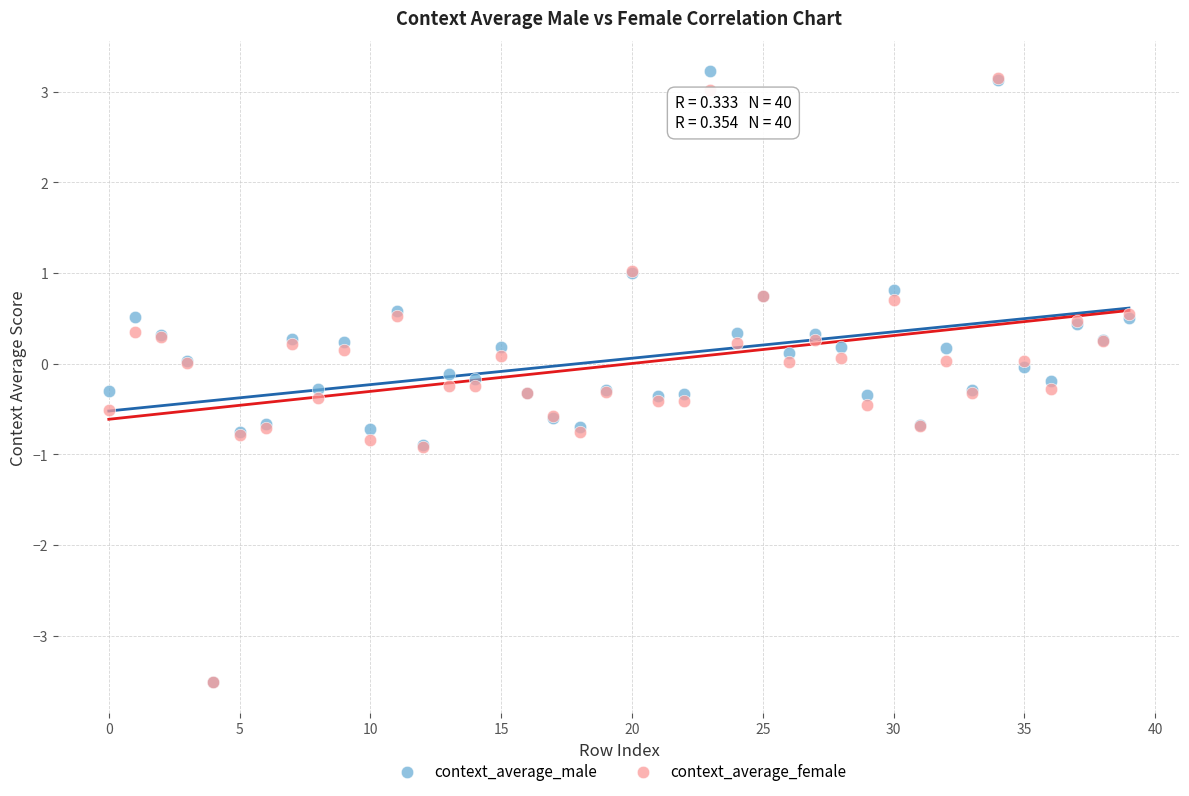

What are all the series names shown in the legend?

context_average_male, context_average_female